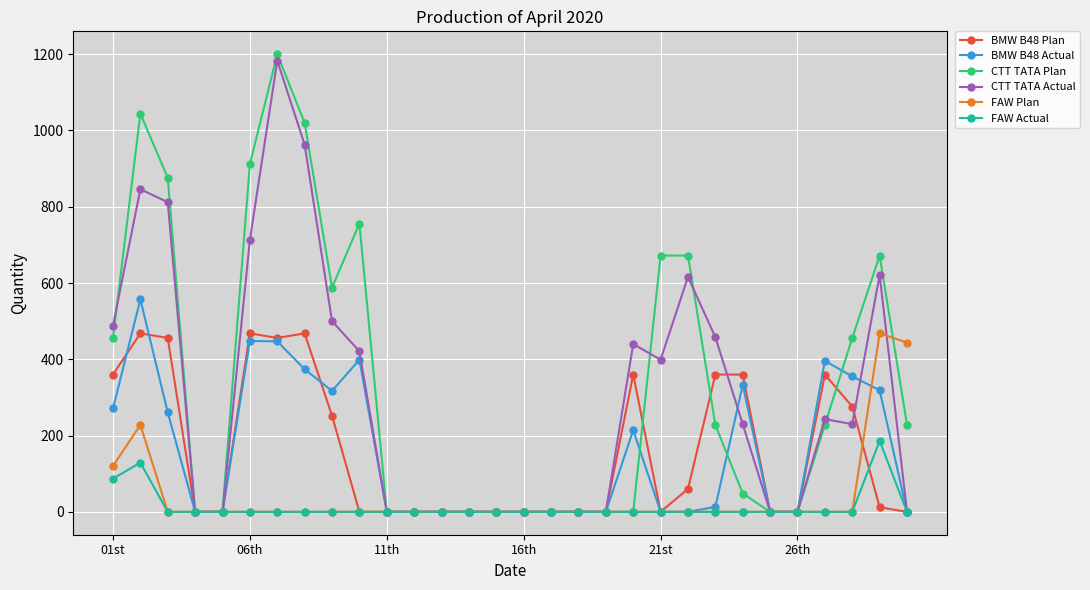

Which series has the largest range (max minus min)?

CTT TATA Plan